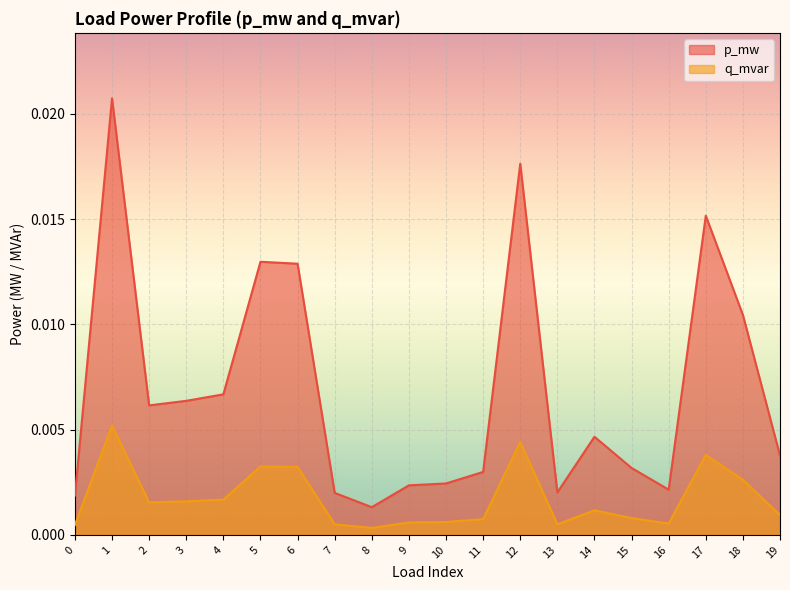

Is it true that p_mw equals 0.0 at 11?

False